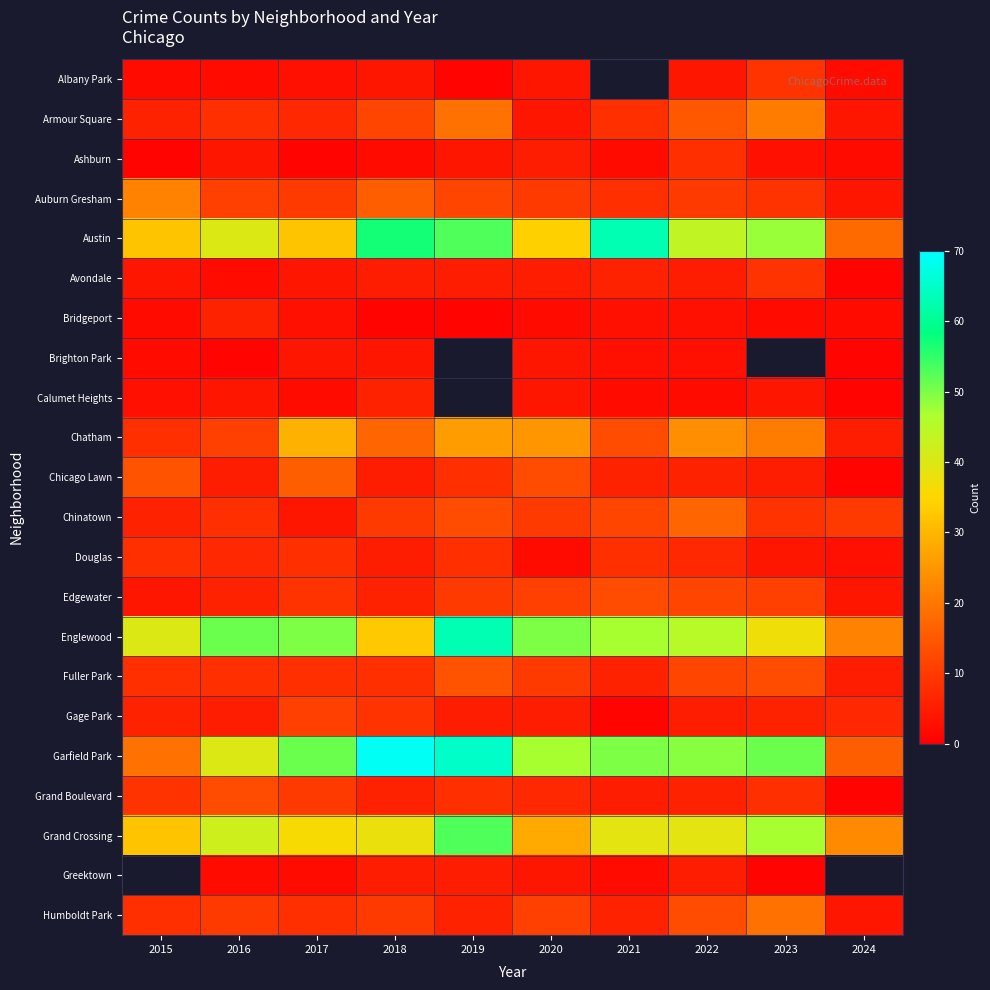

What is the greatest value displayed?

69.0